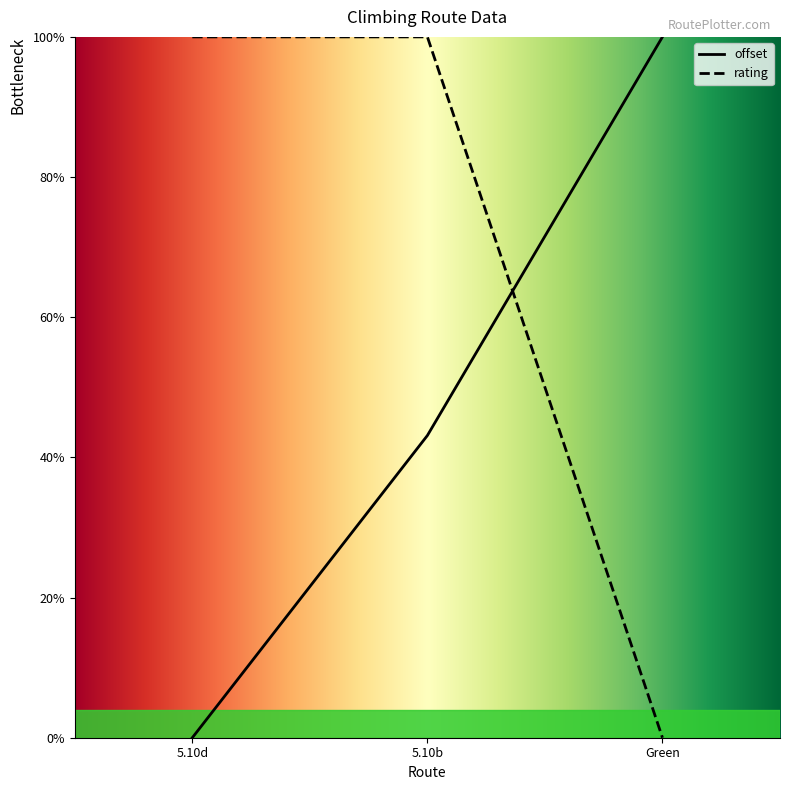

Does the chart display data point markers on the line(s)?

No